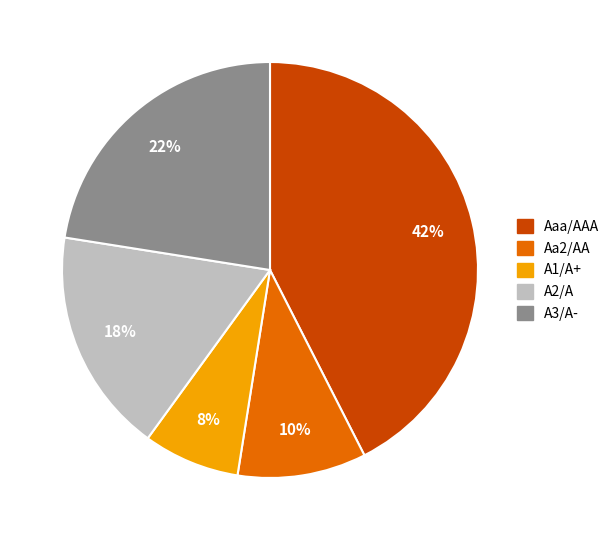

How many segments does this pie chart have?

5